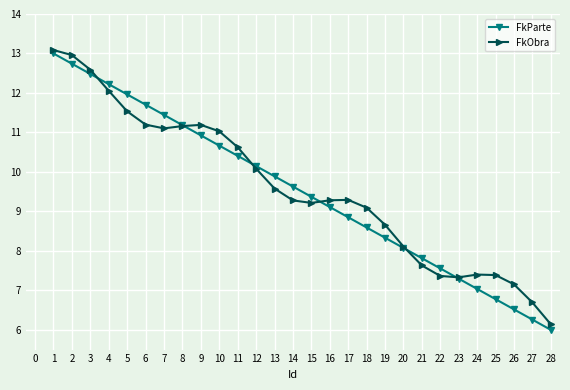

At 7, list the series in order from smallest to largest.

FkObra, FkParte